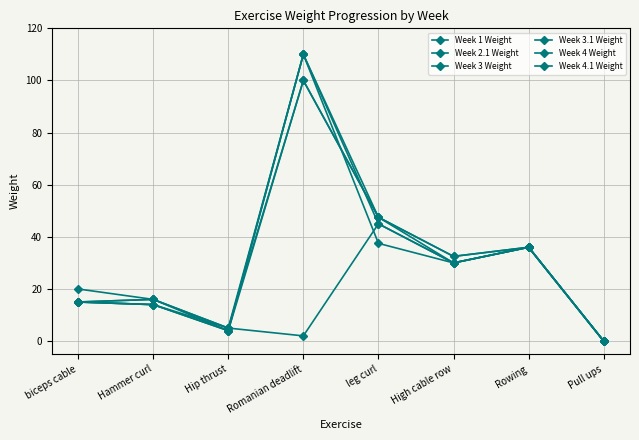

What is the sum of all Week 3.1 Weight values?

254.0